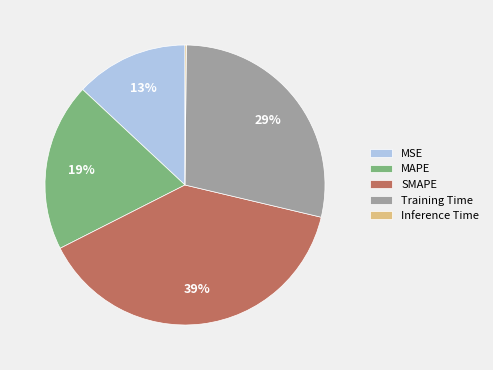

What percentage is the Training Time slice, to the nearest percent?

29%